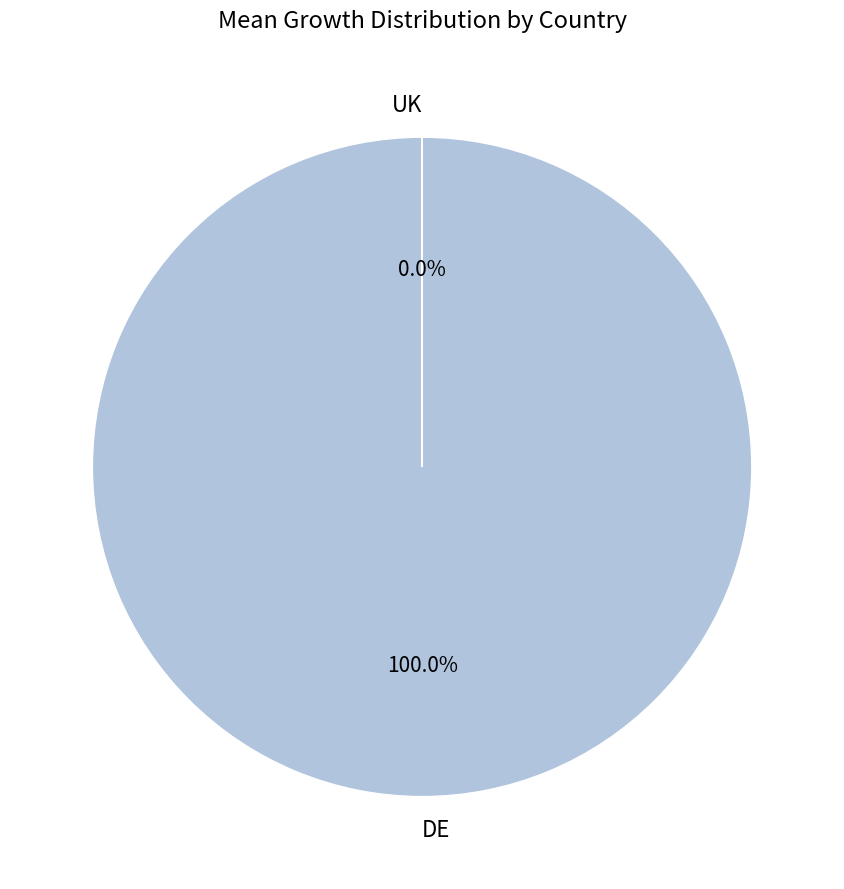

Does DE represent more than half of the total?

Yes